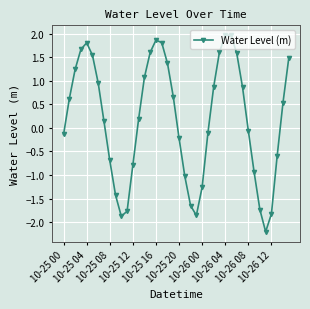

What is the minimum value shown in the chart?

-2.2